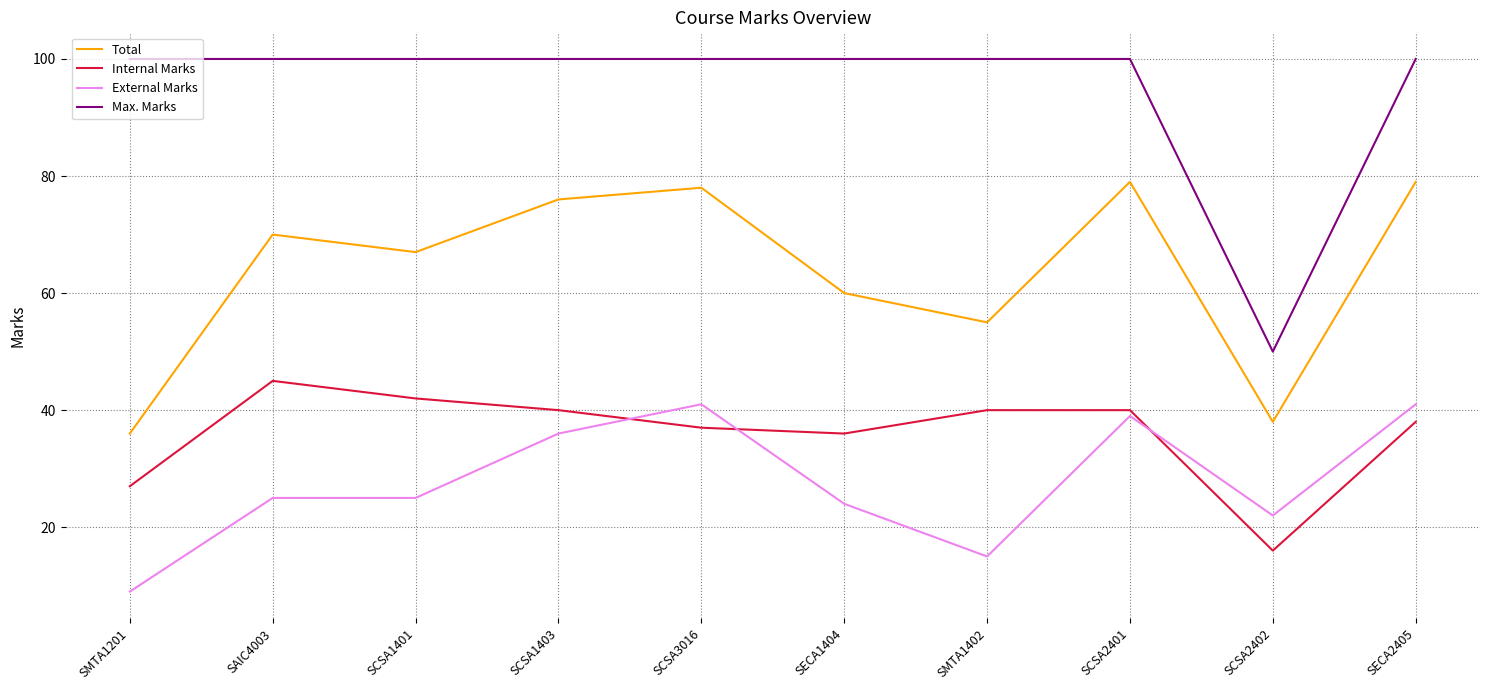

At which category does Internal Marks reach its first local valley?

SECA1404